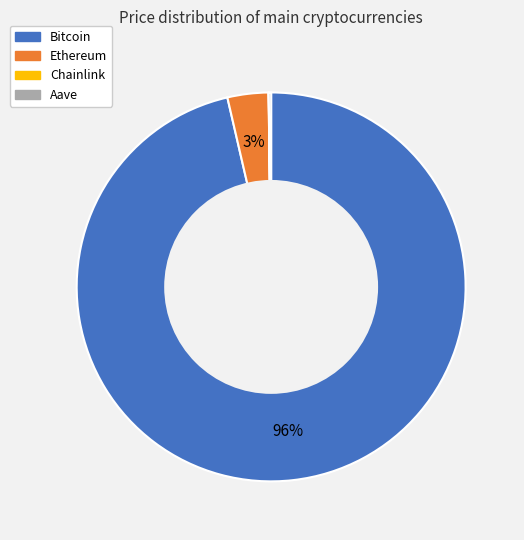

Does any single category account for the majority?

Yes